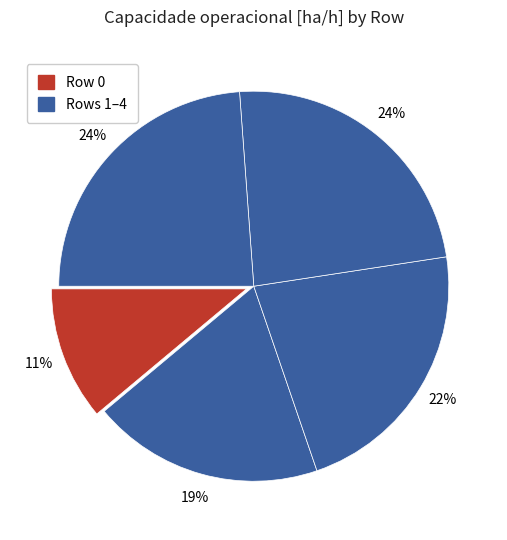

How many segments does this pie chart have?

5